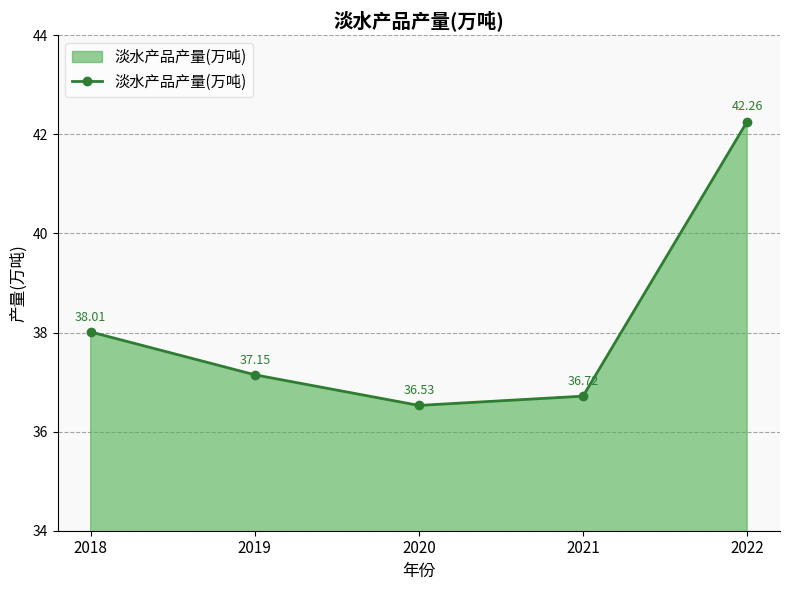

The chart shows a value of 37.1 at 2019. True or false?

True